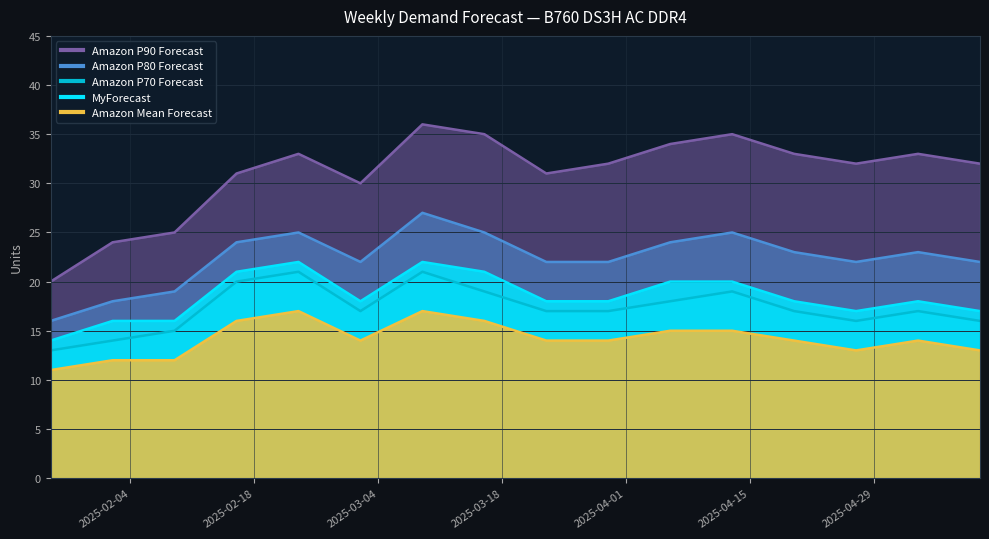

Which series has the widest spread of values?

Amazon P90 Forecast